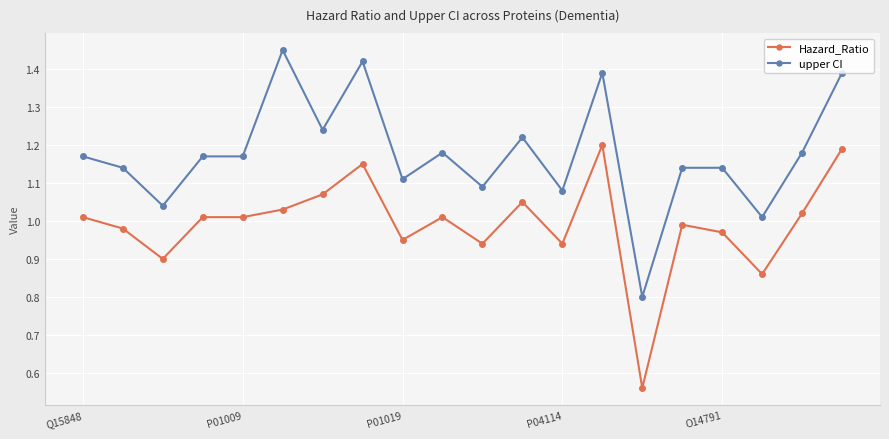

True or false: Hazard_Ratio and upper CI cross at least once.

False